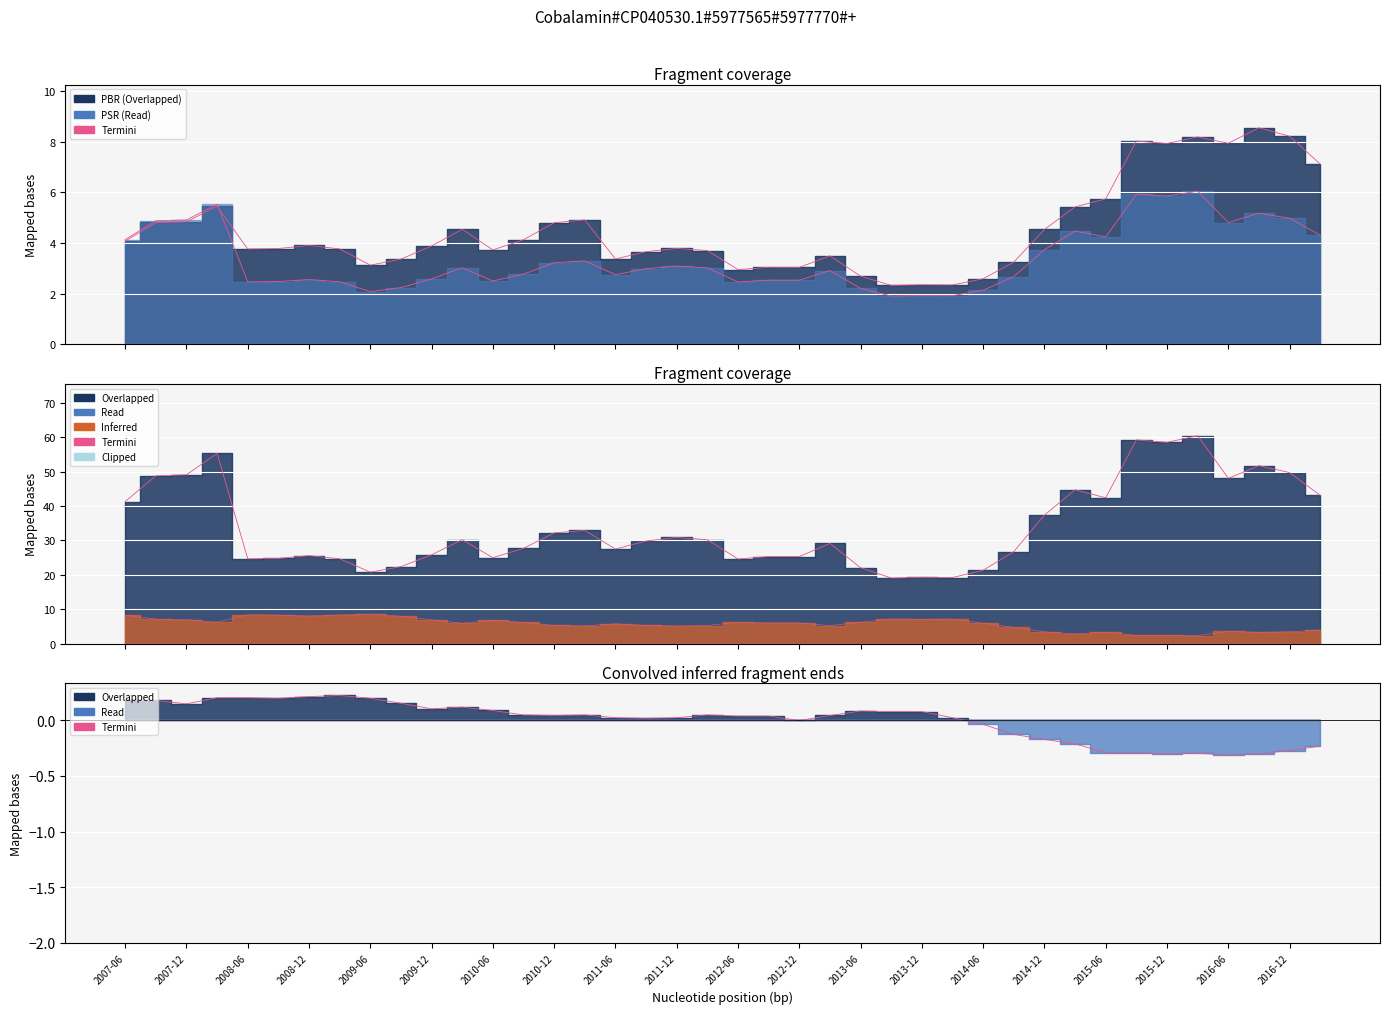

Is the value of PBR at 2013-06-01 greater than the value of PSR at 2015-03-01?

No